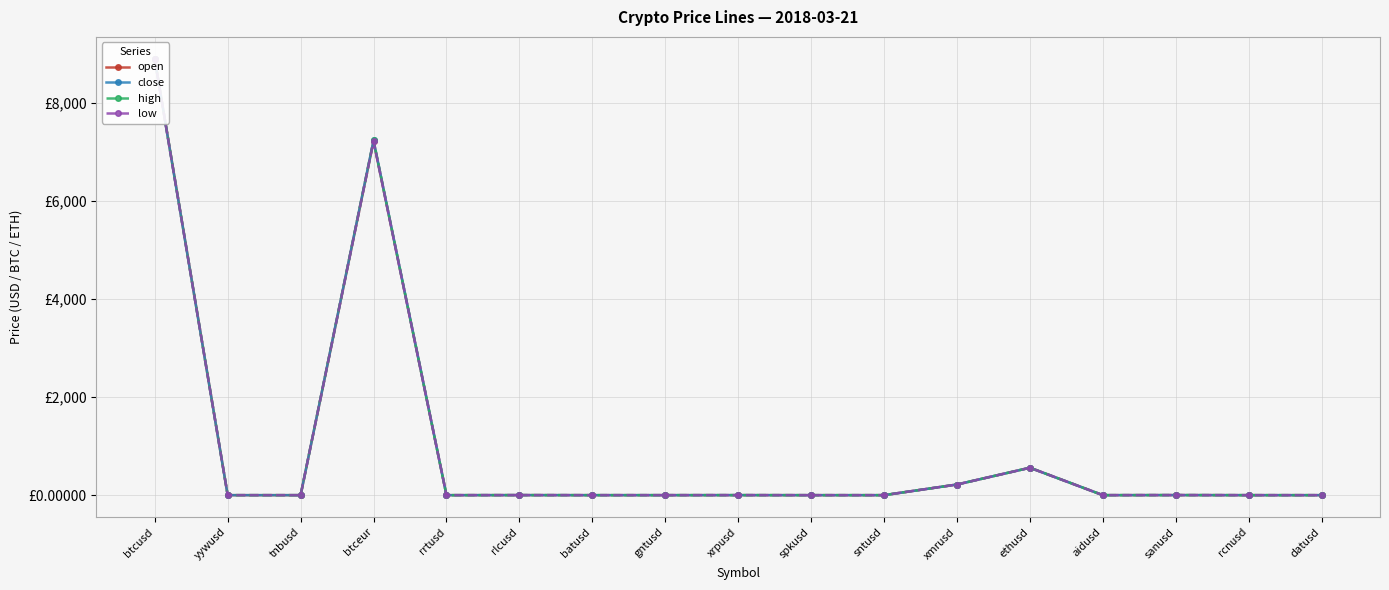

Which has a higher value, datusd or rrtusd?

datusd